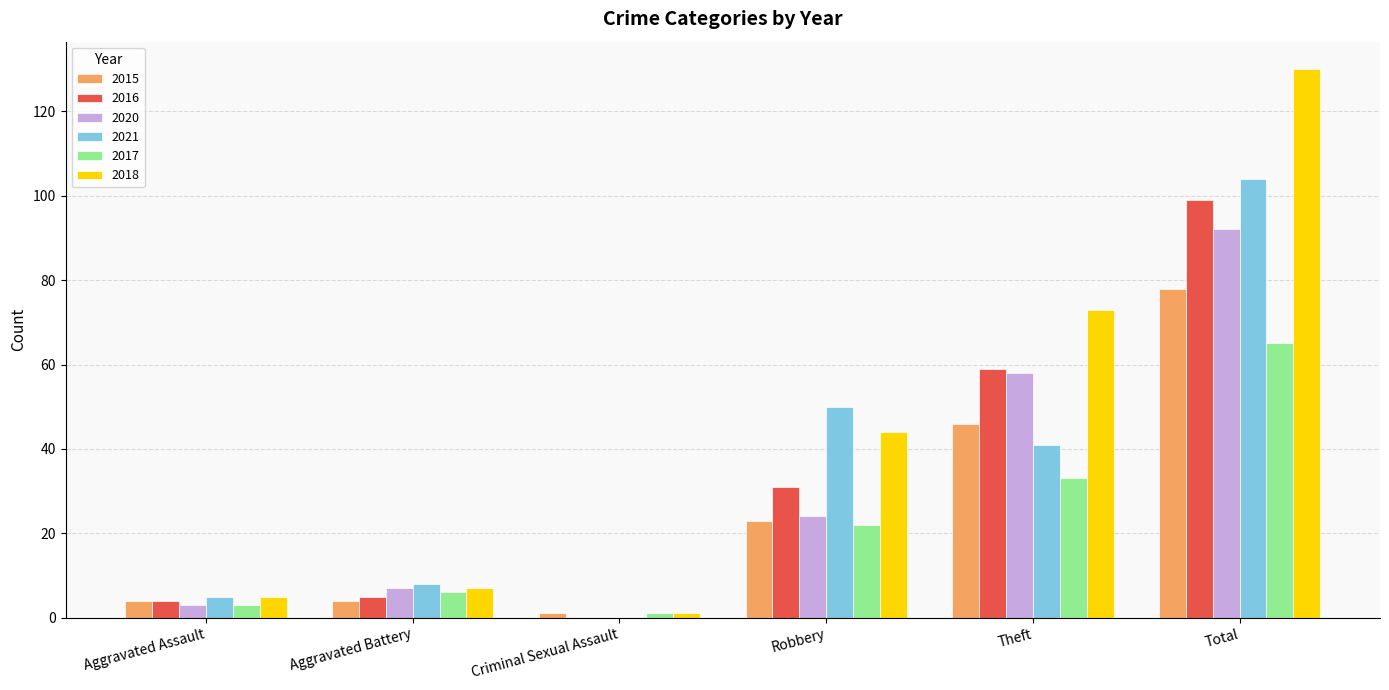

Between Aggravated Assault and Total, which series saw the biggest shift?

2018